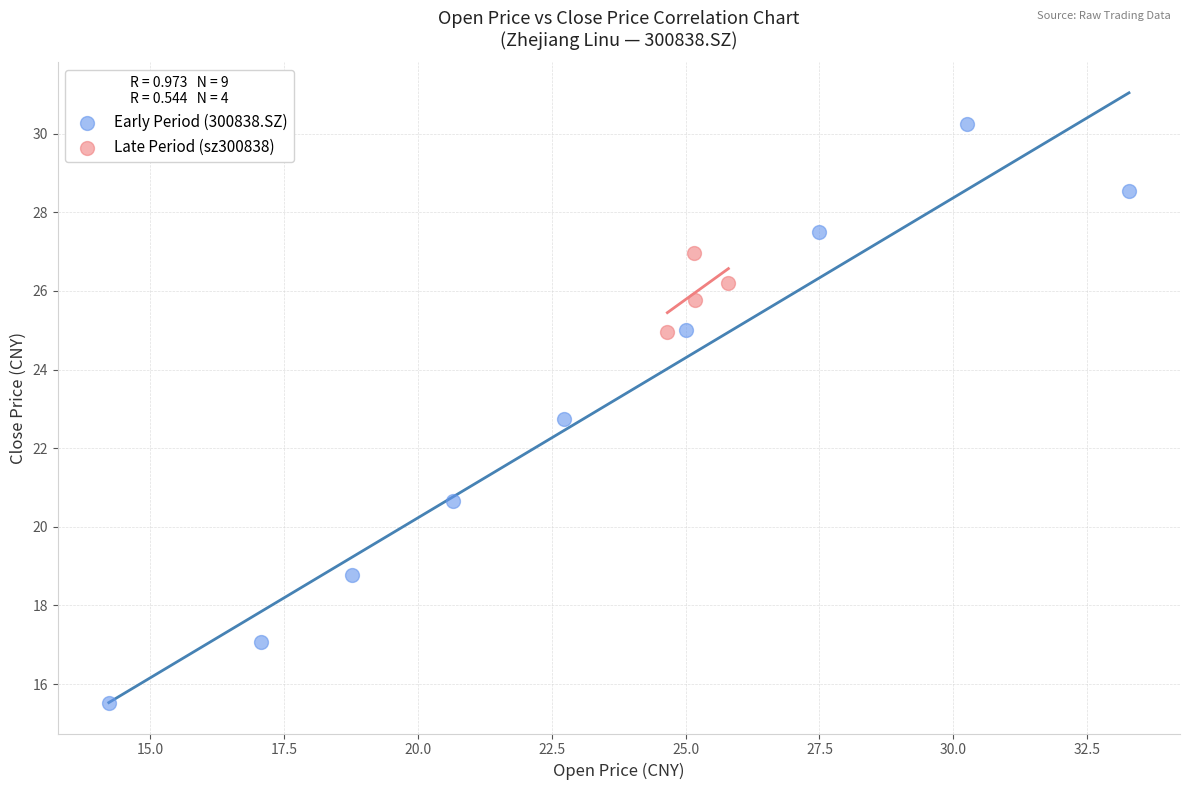

Which series contains the highest Y value?

Early Period (300838.SZ)